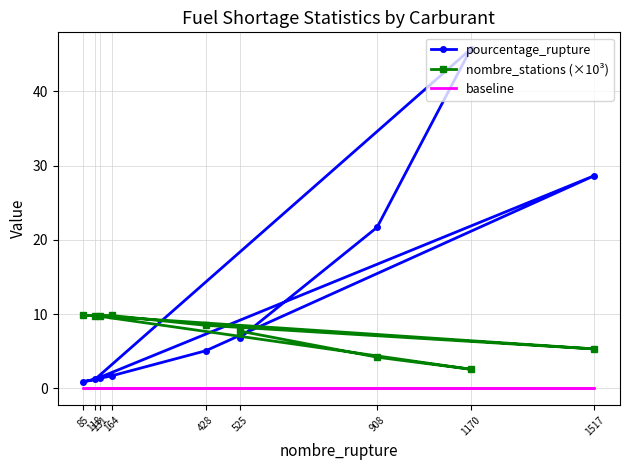

True or false: baseline has more than 2 points higher than both neighbors.

False